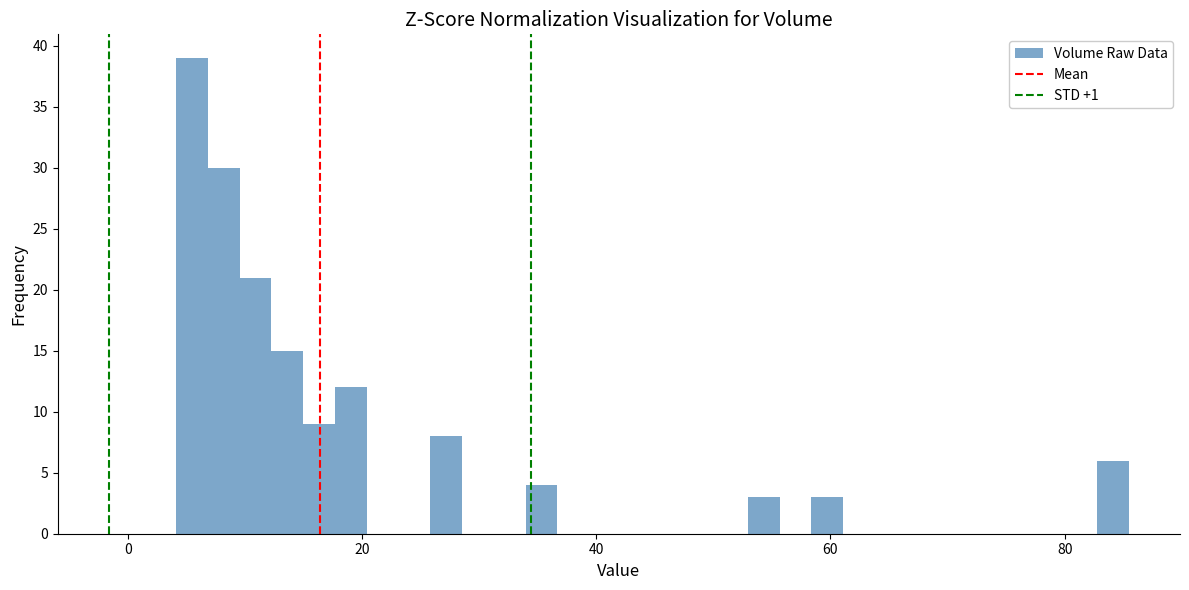

Read against the x-axis, roughly where is the centre of the tallest bar?

6